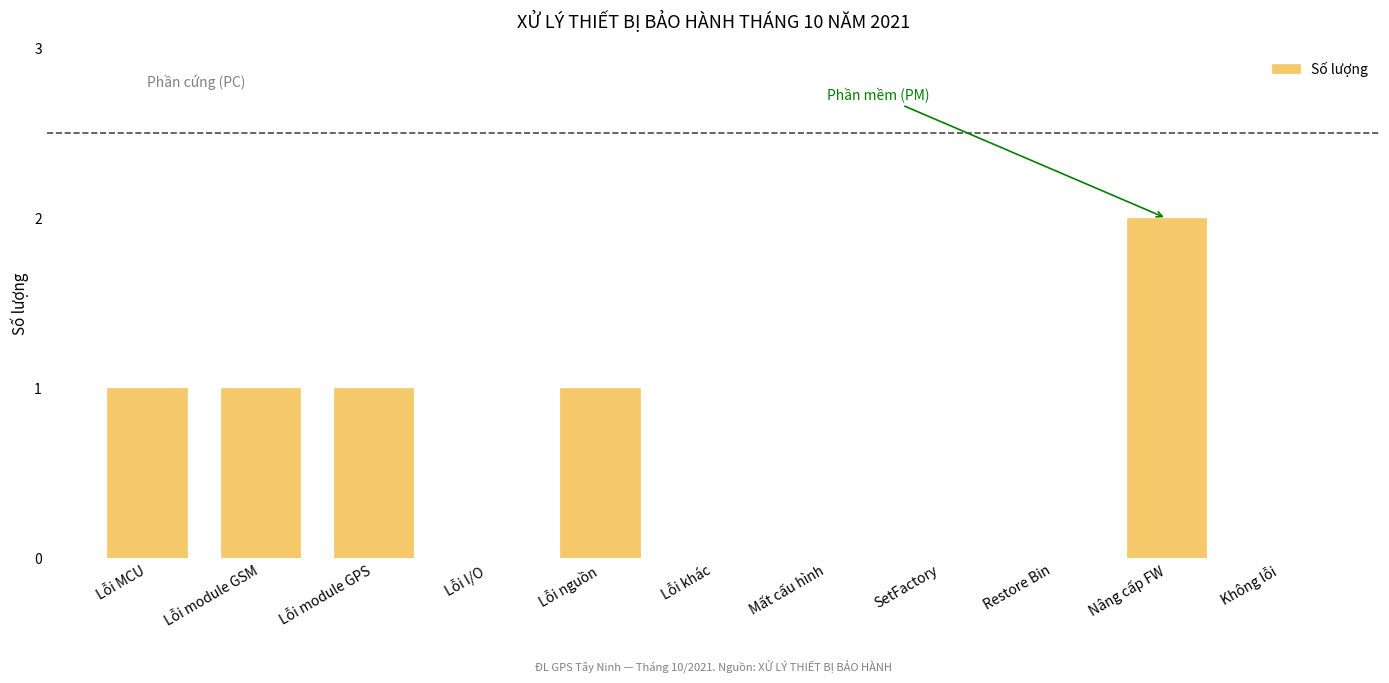

Reading left to right, transcribe all the data shown in this chart.

Lỗi MCU=1	Lỗi module GSM=1	Lỗi module GPS=1	Lỗi I/O=0	Lỗi nguồn=1	Lỗi khác=0	Mất cấu hình=0	SetFactory=0	Restore Bin=0	Nâng cấp FW=2	Không lỗi=0